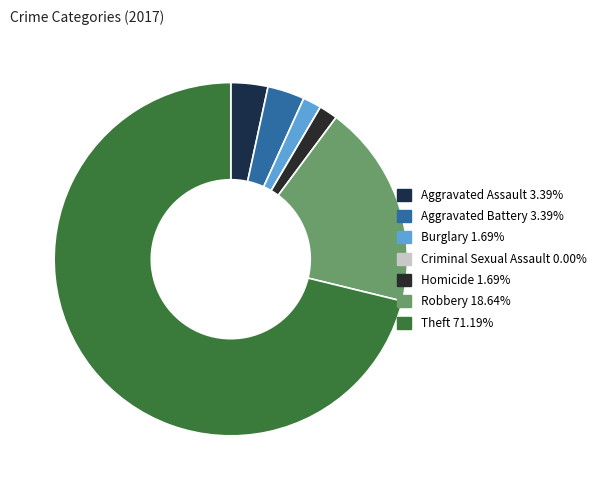

To the nearest percent, what percentage of the pie is Burglary?

2%